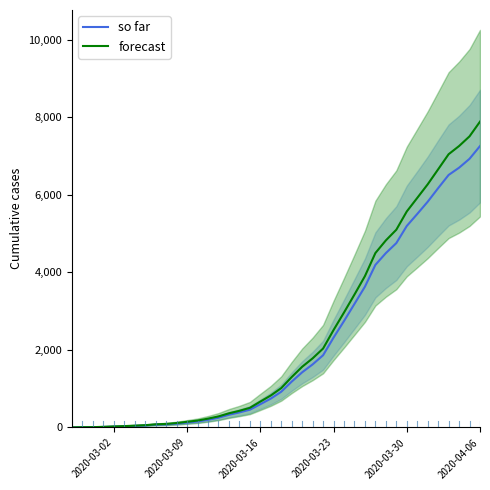

At which label does forecast reach its minimum?

2020-03-02